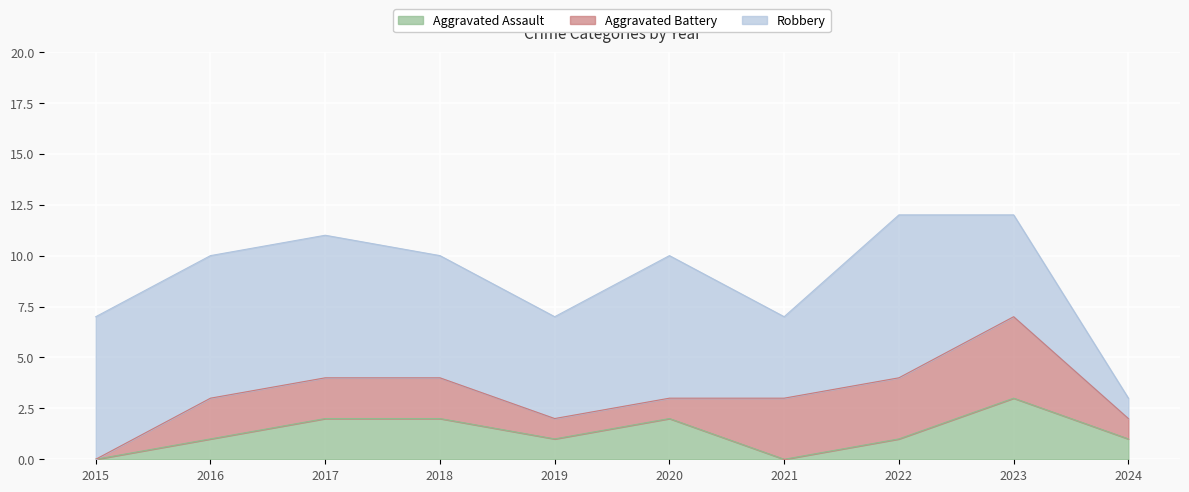

True or false: Robbery has more than 2 interior local peaks.

False